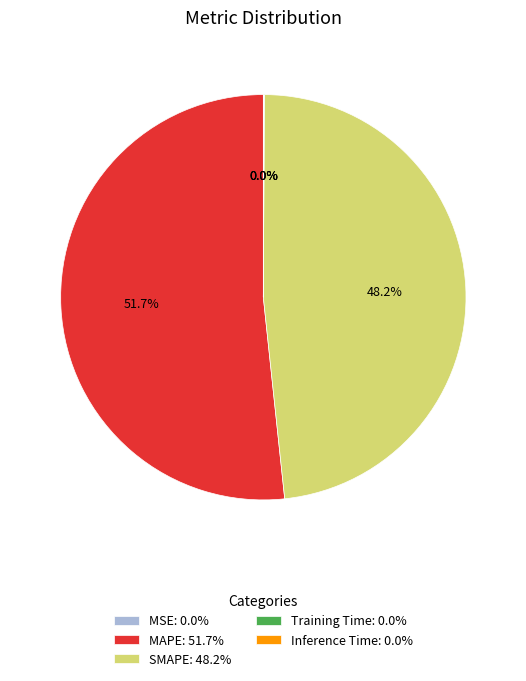

Does any single category account for the majority?

Yes